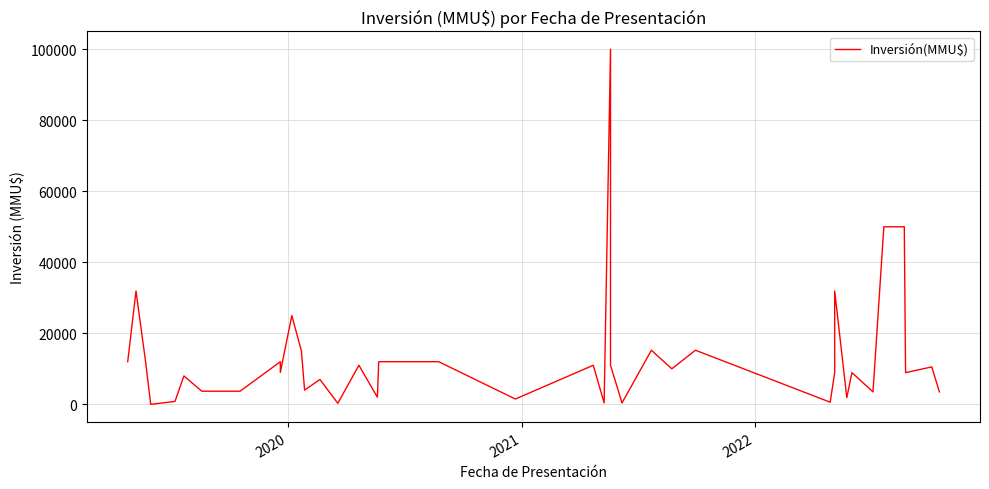

How many data points does each series have?

40